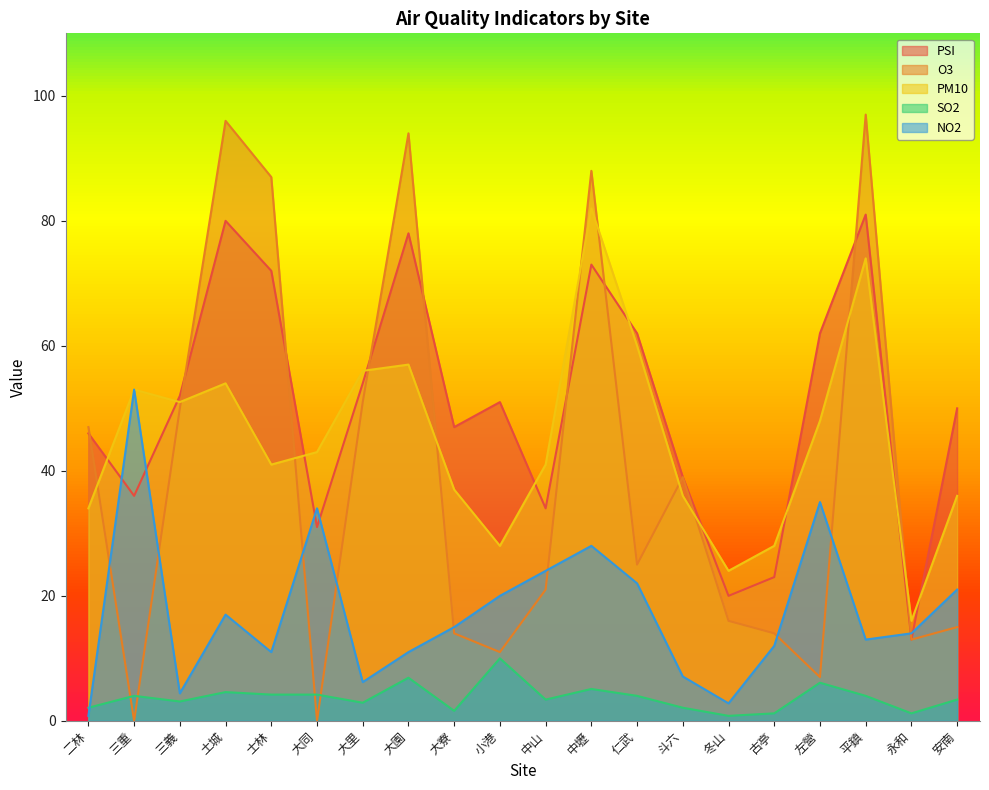

True or false: SO2 and PSI intersect in this chart.

False